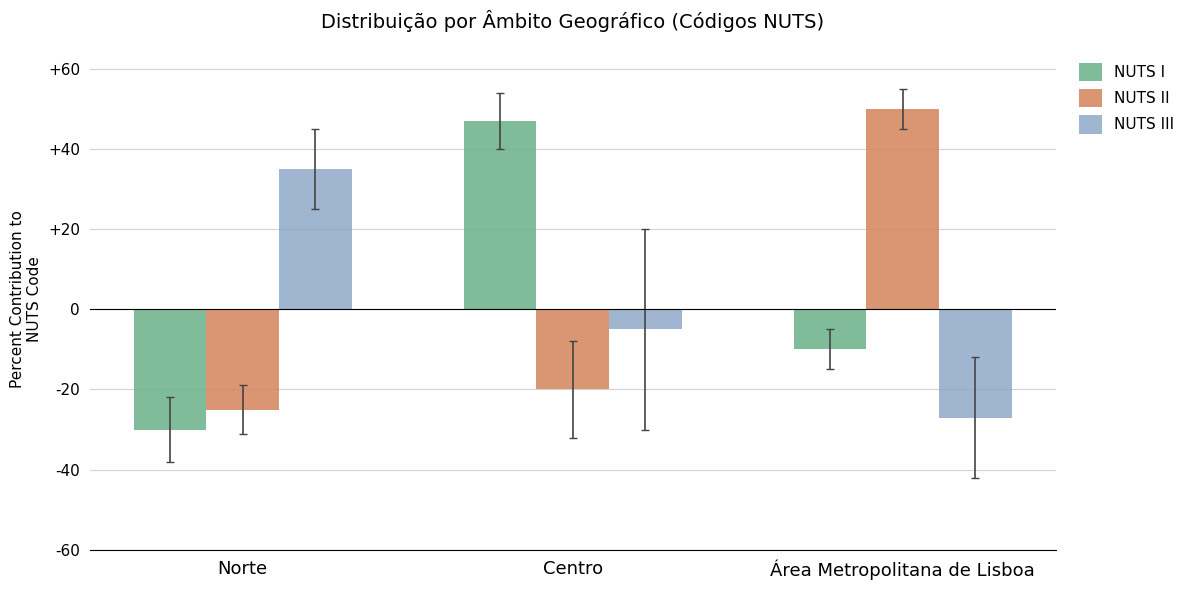

List the series in order of their peak value, highest first.

NUTS II, NUTS I, NUTS III